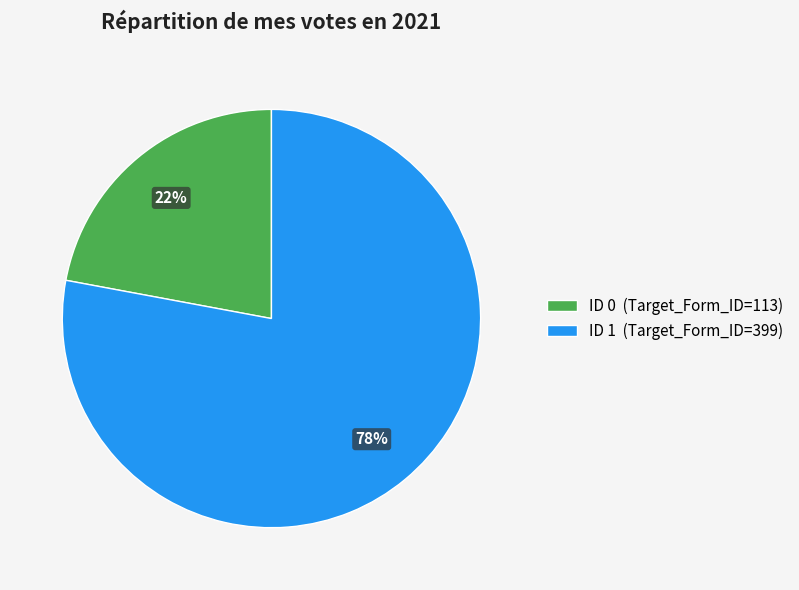

Is it true that ID 0 (Target_Form_ID=113) is 22% of the pie?

True